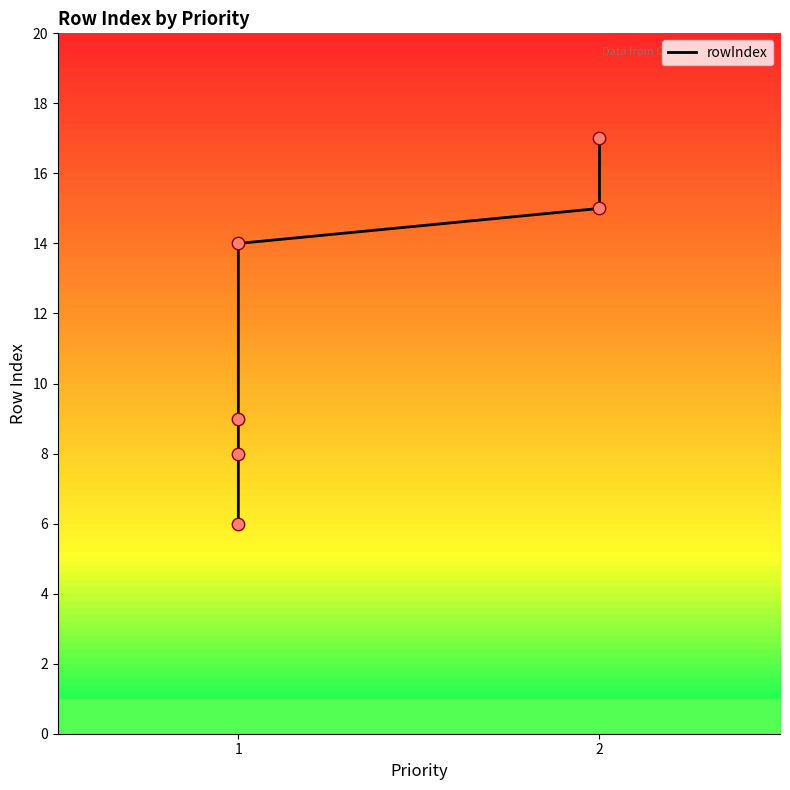

What is the ratio of the value at 2 to the value at 1?

2.8